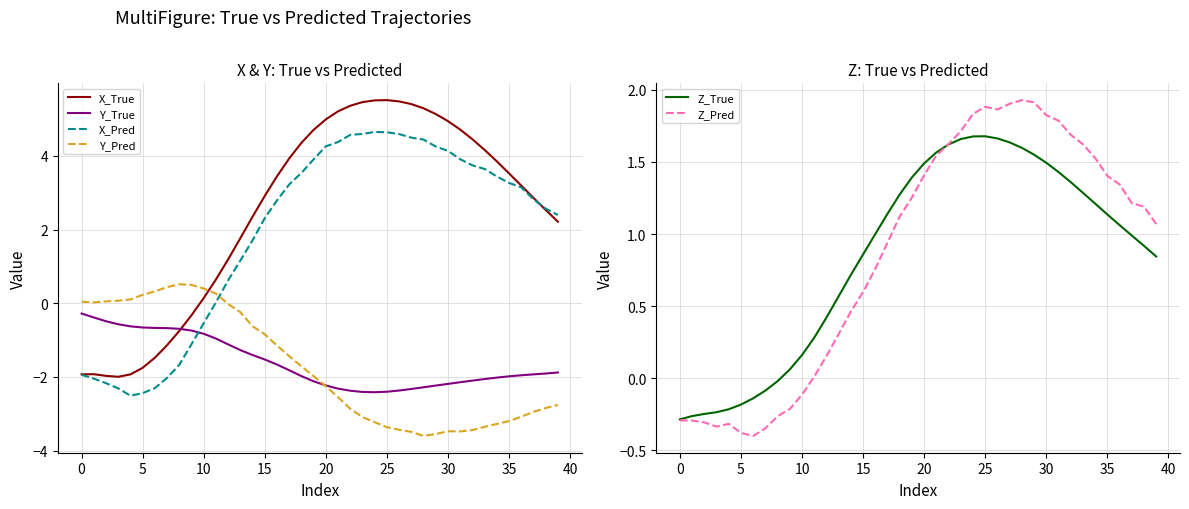

At how many categories does at least one series exceed 4?

16